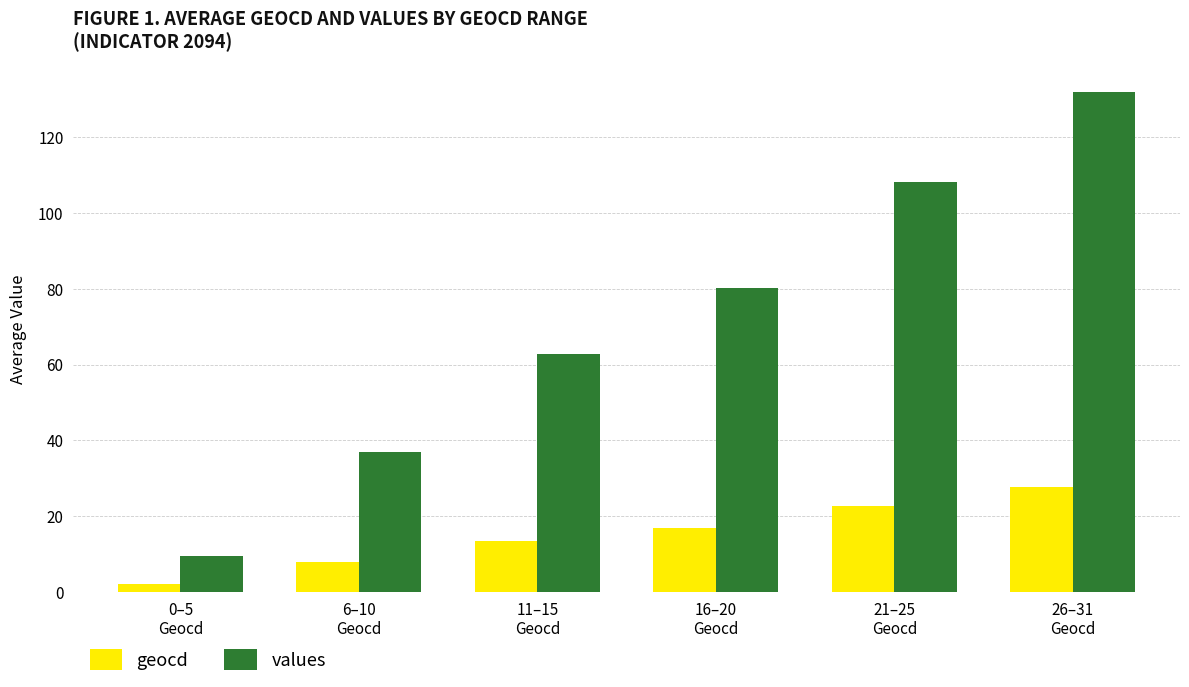

Which category has the lowest value in the geocd series?

0–5
Geocd